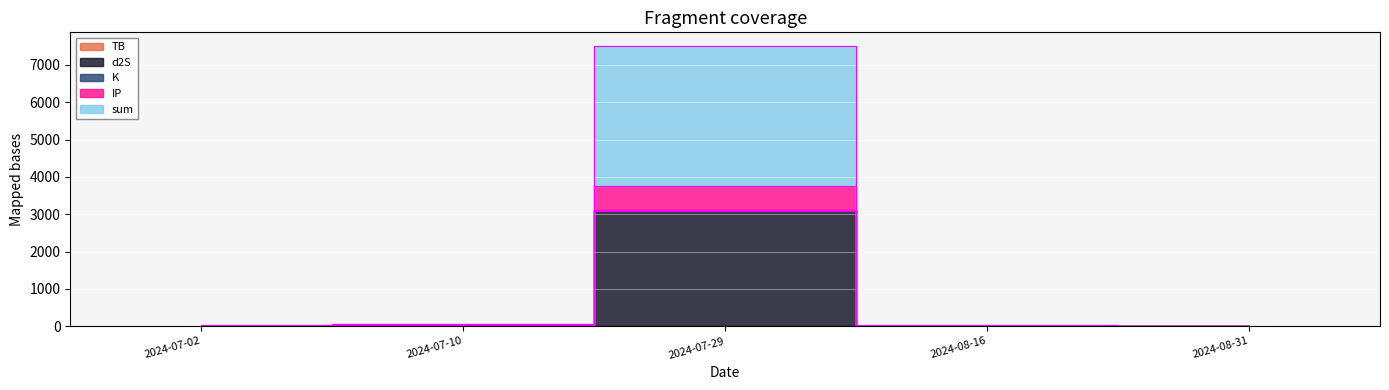

How many interior local peaks does the TB series have?

2